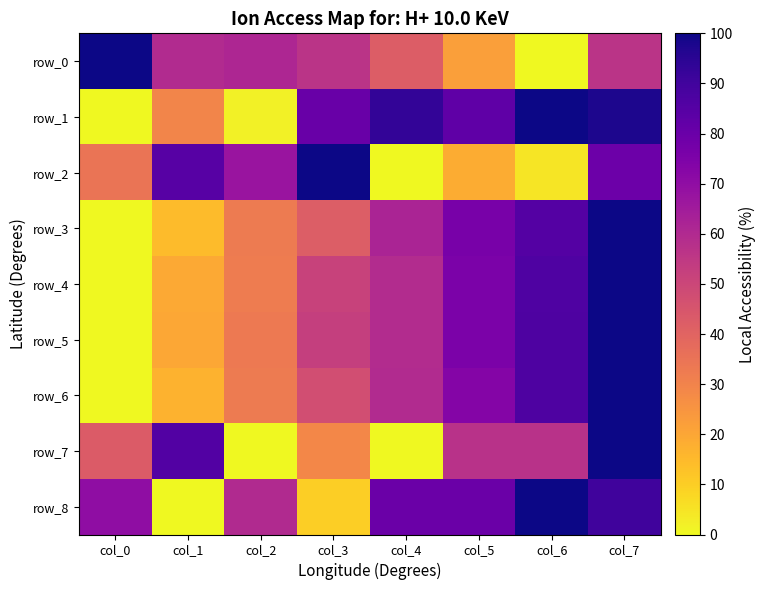

At how many categories does at least one series exceed 46?

8